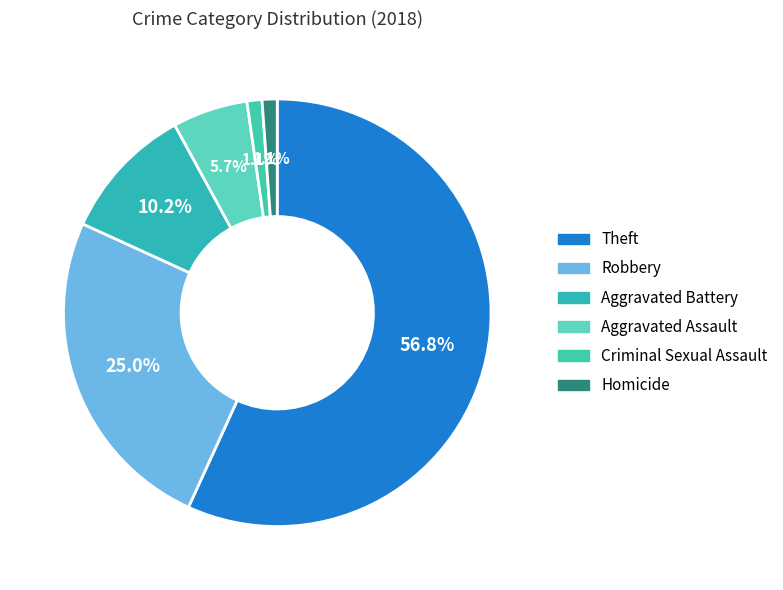

Does any single category account for the majority?

Yes